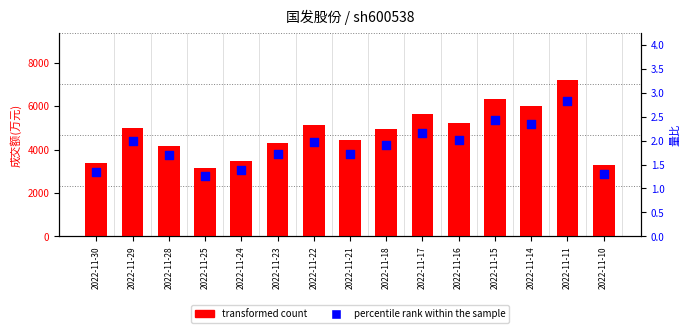

Which series reaches the maximum Y coordinate?

transformed count